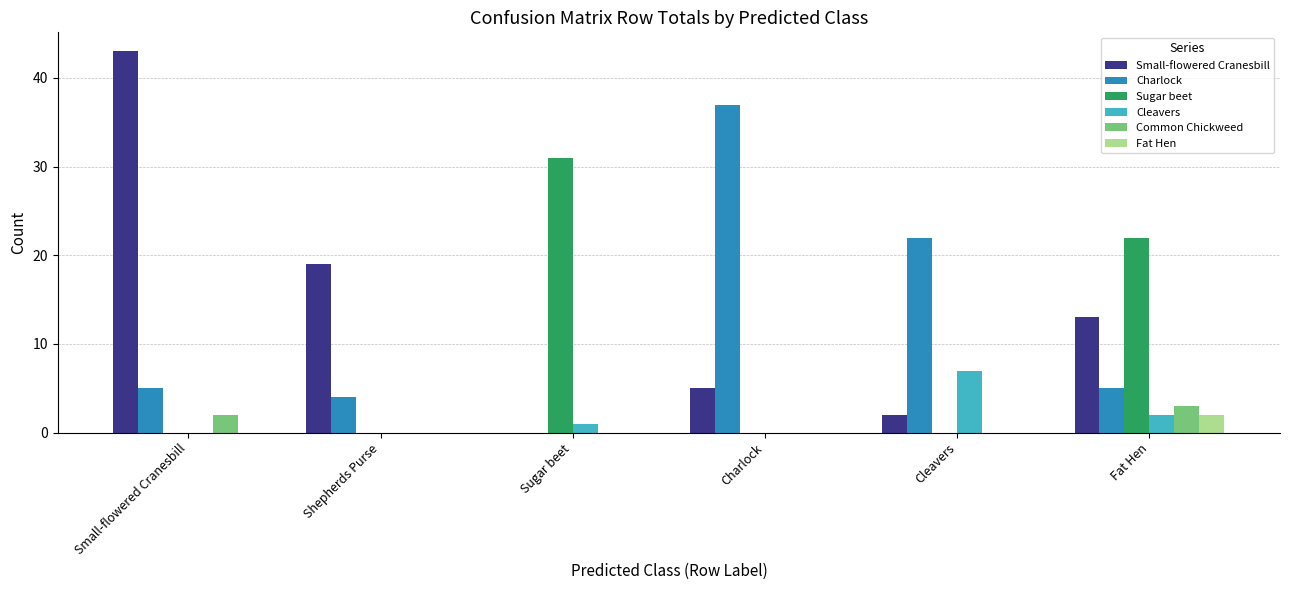

Is the value of Charlock at Fat Hen greater than the value of Common Chickweed at Cleavers?

Yes